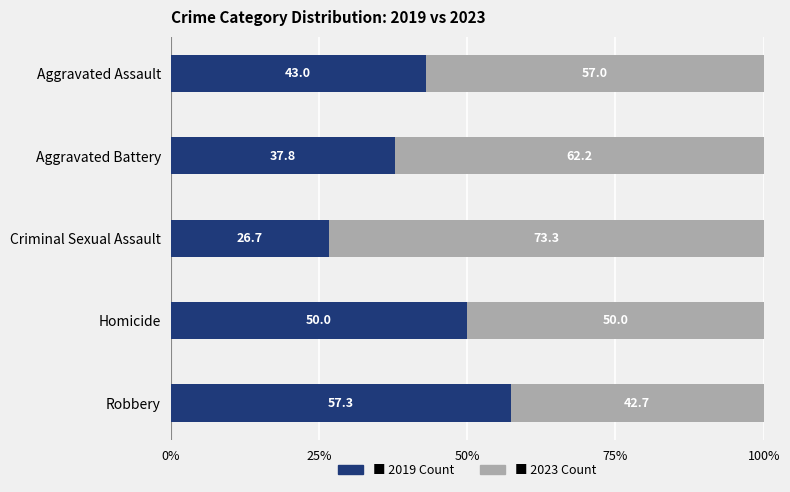

What is the total value across all series at Homicide?

100.0